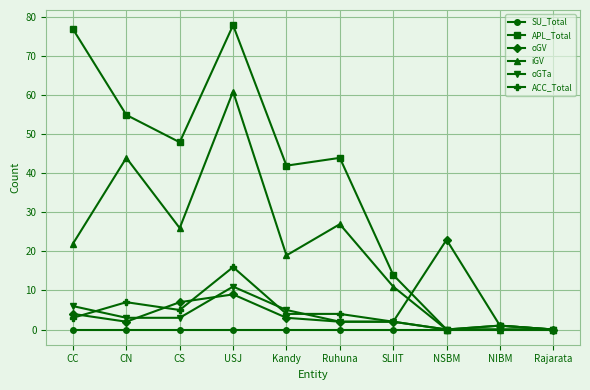

The iGV series shows 22 at CC. True or false?

True